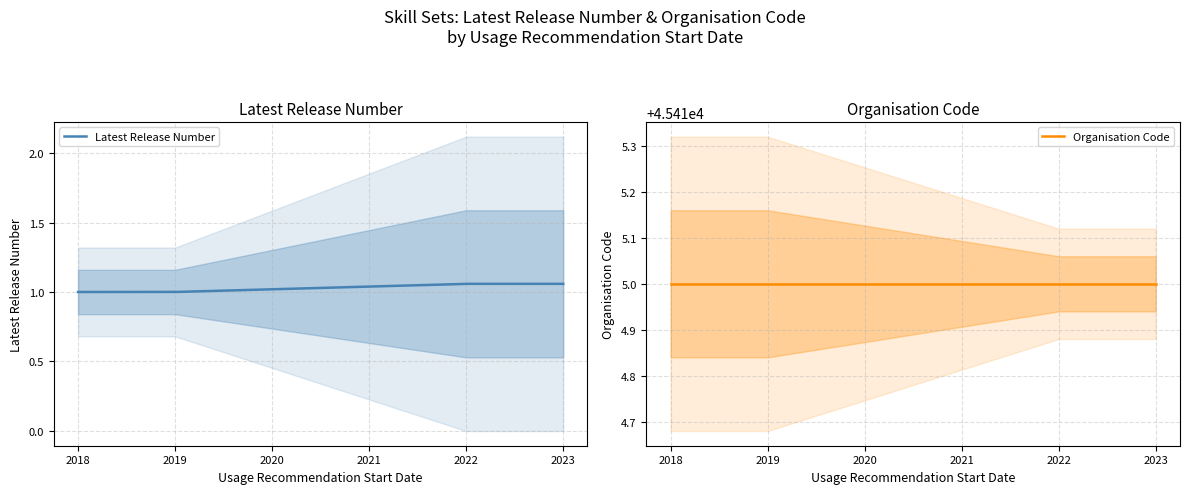

Rank the series by their average value, from lowest to highest.

Latest Release Number, Organisation Code